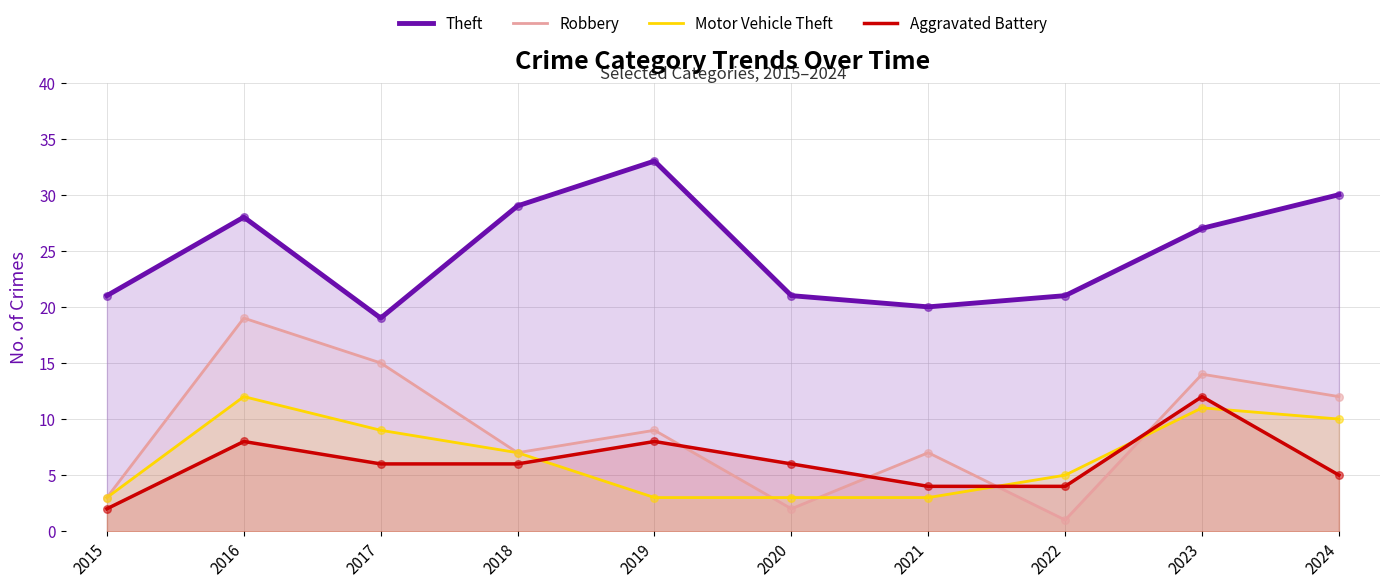

What is the total value across all series at 2018?

49